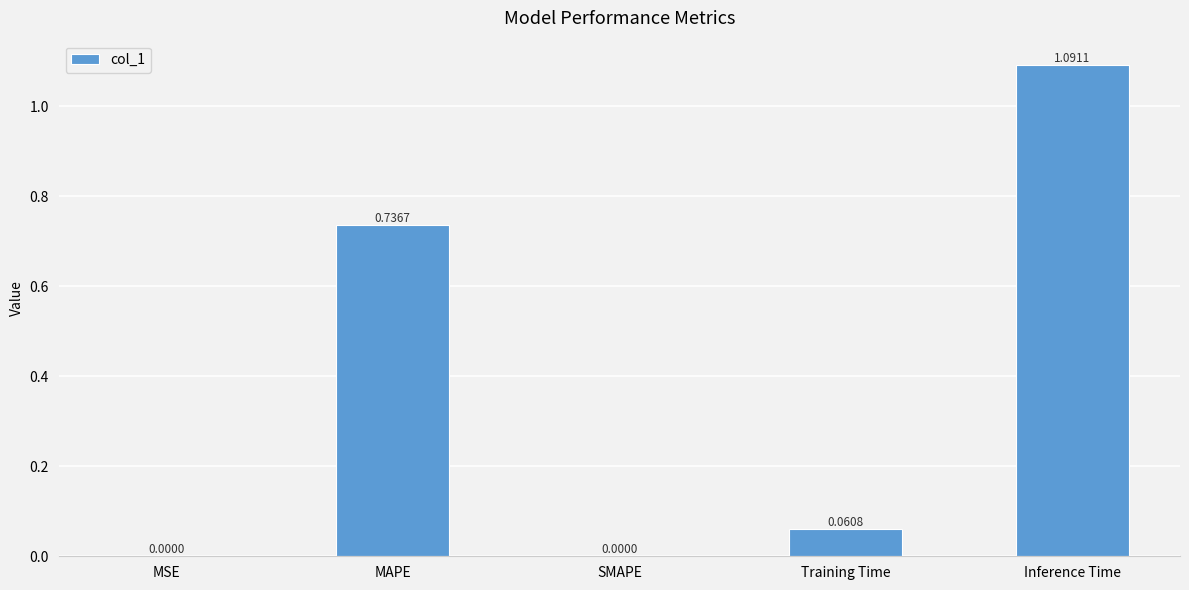

What is the change in value from MAPE to Training Time?

-0.7